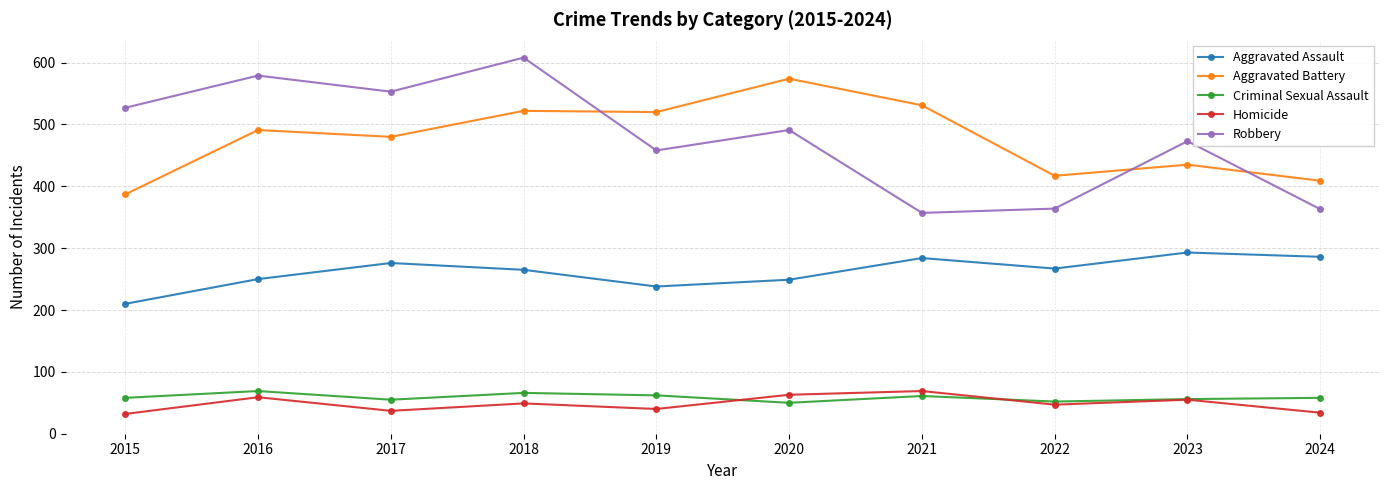

What is the difference between the second highest and minimum values in the Criminal Sexual Assault series?

16